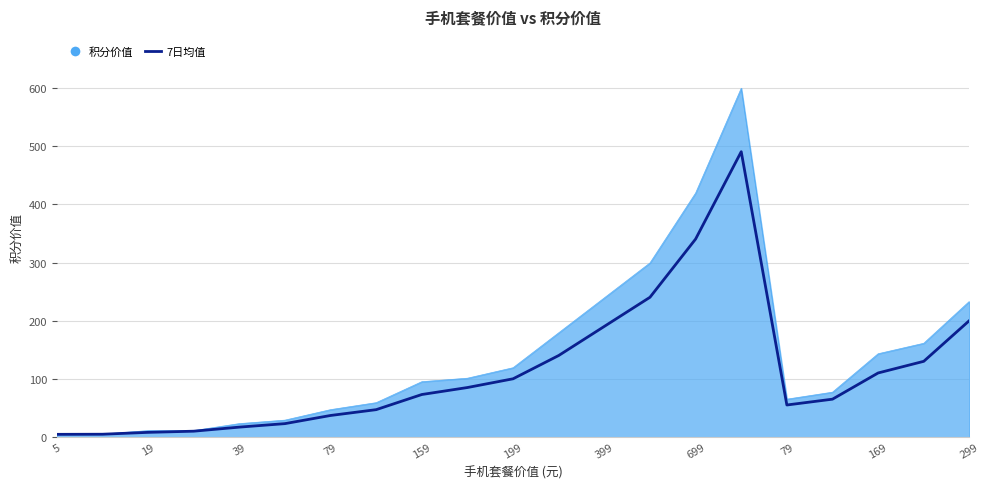

Which series has the widest spread of values?

积分价值